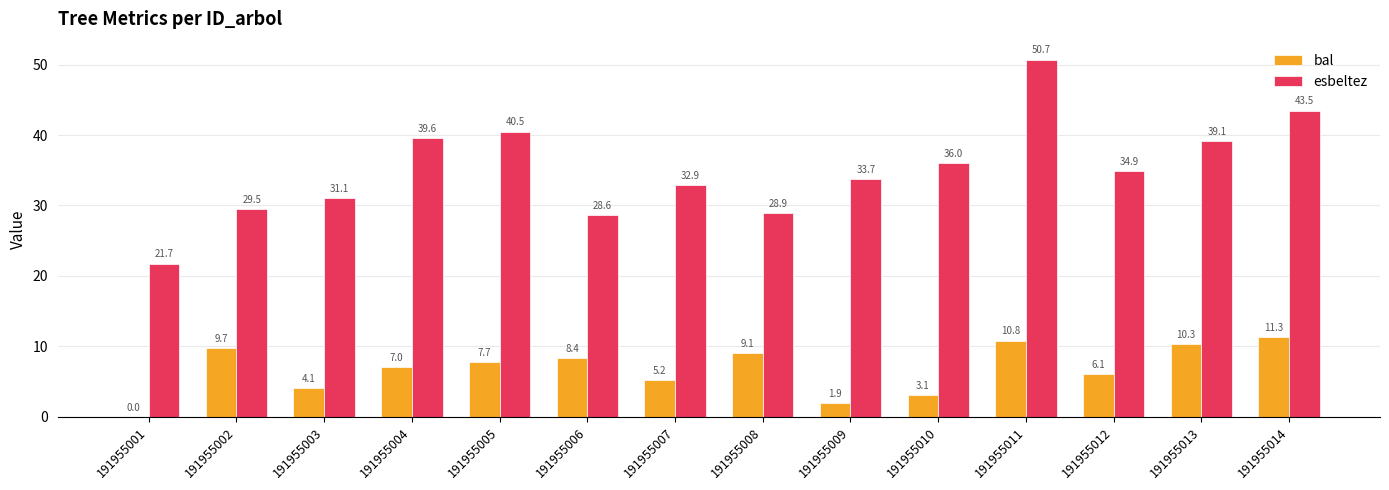

What are all the series names shown in the legend?

bal, esbeltez